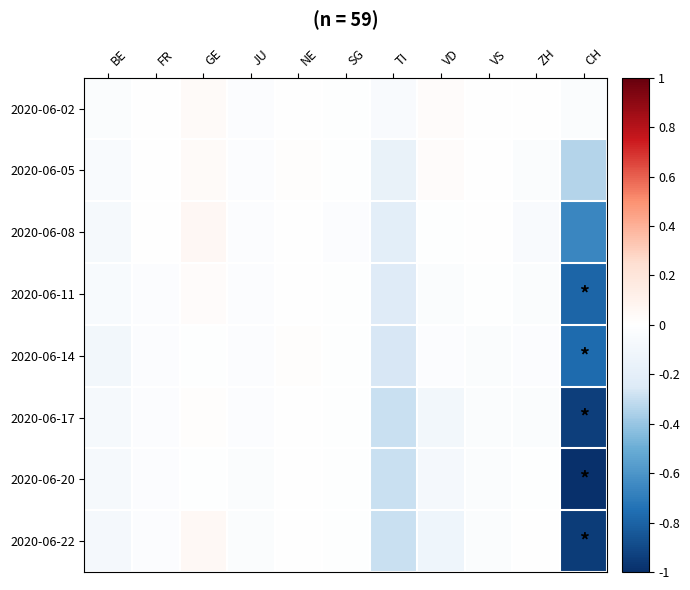

What is the greatest value displayed?

0.1